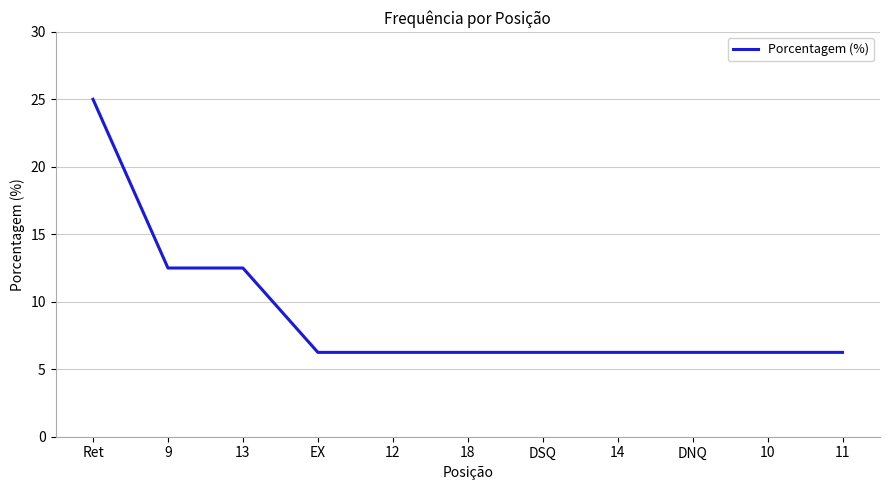

What is the greatest value displayed?

25.0